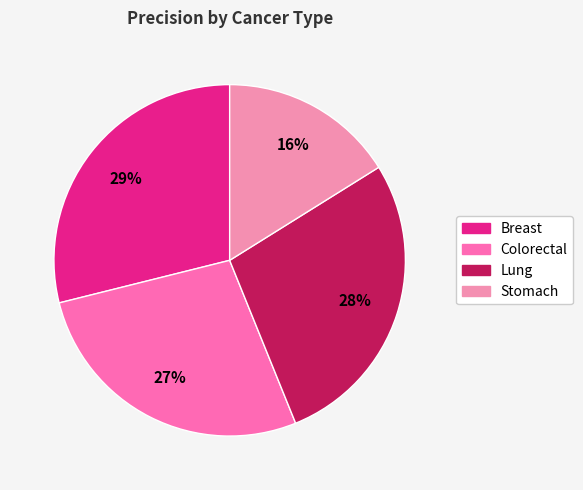

What percentage is NOT represented by Colorectal?

72.8%